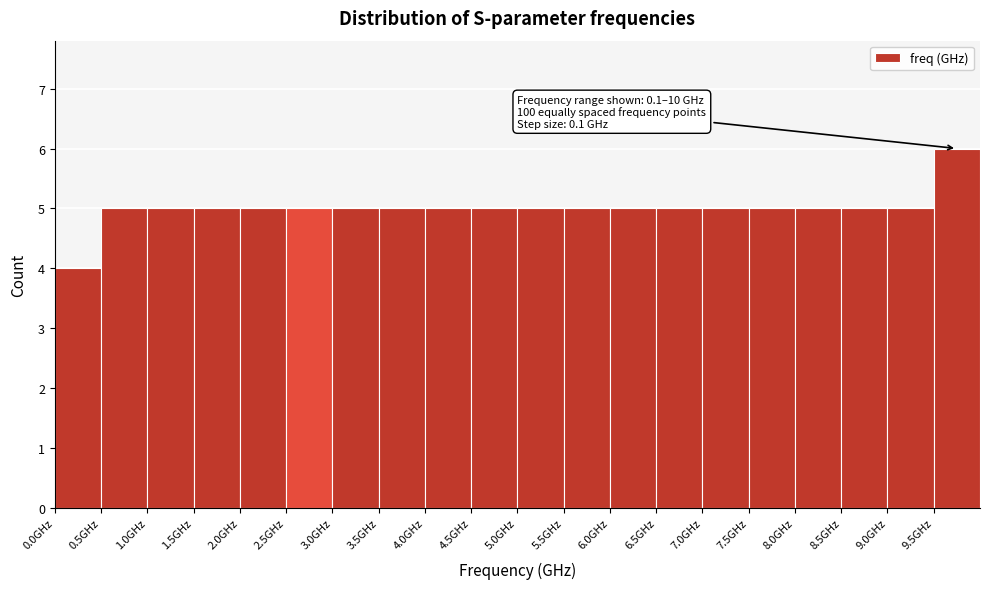

Which range on the x-axis has the tallest bar?

9.5 to 10.0